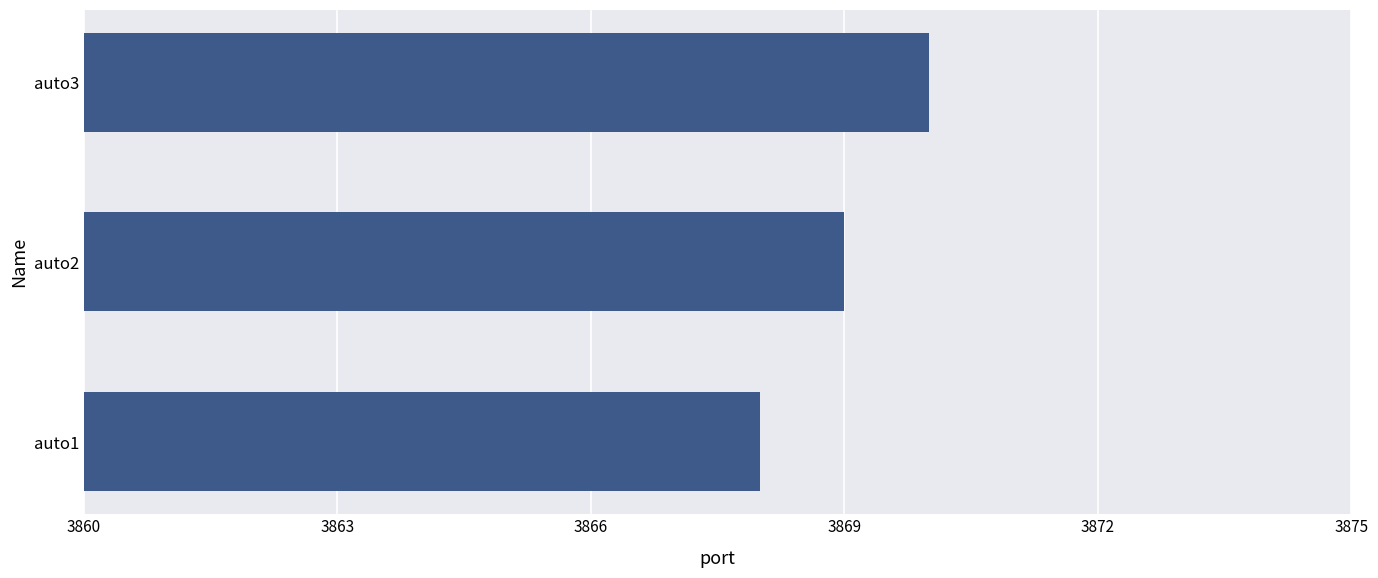

Does the chart contain stacked bars?

No